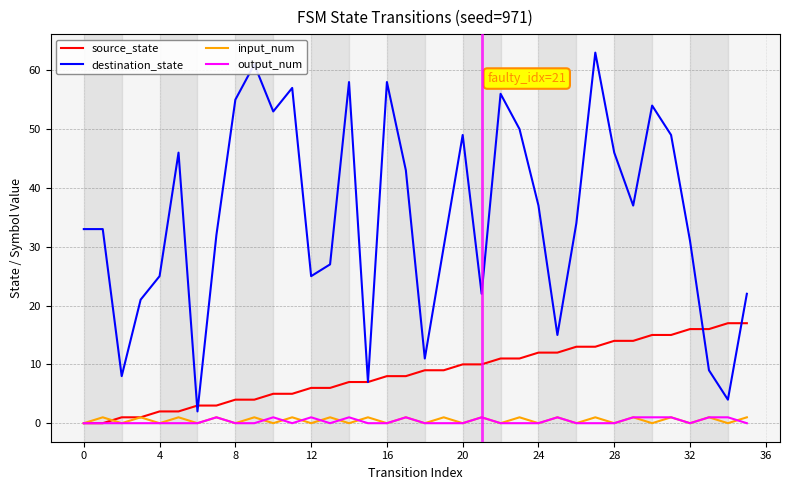

Which series has the widest spread of values?

destination_state